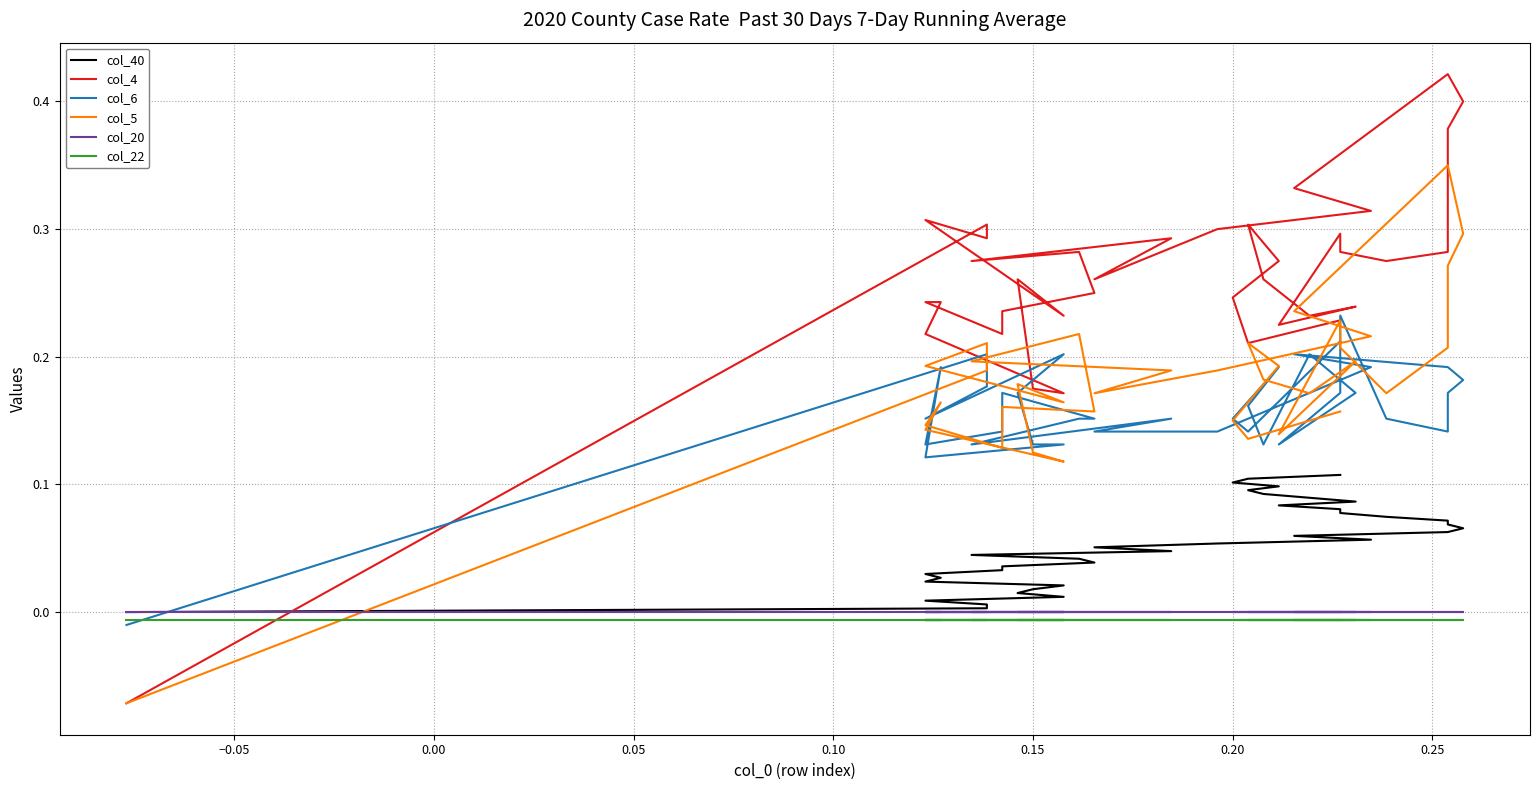

How many values in col_4 are above zero?

36